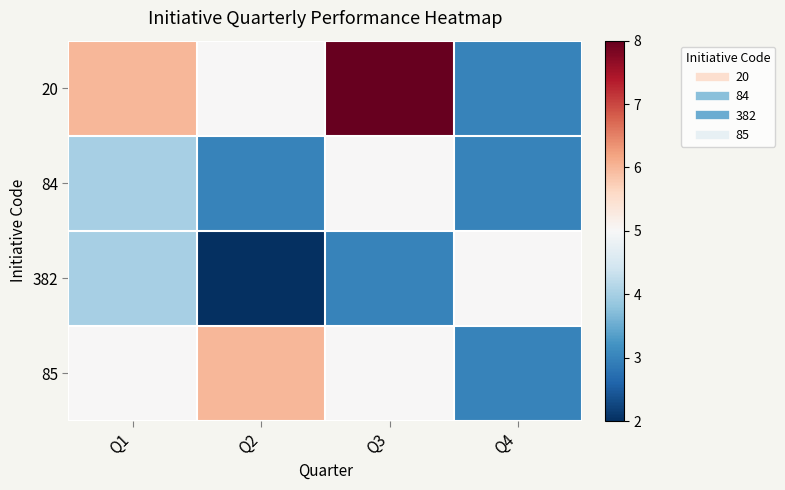

Between Q2 and Q3, which series saw the biggest shift?

20